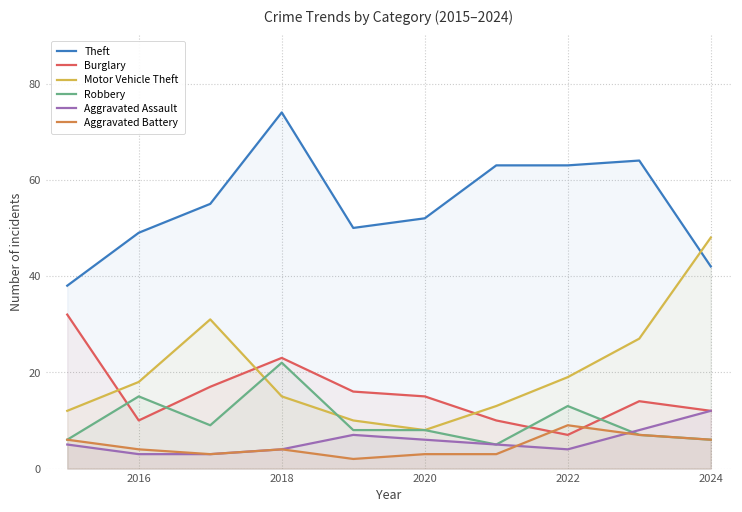

What is the total value across all series at 2016?

99